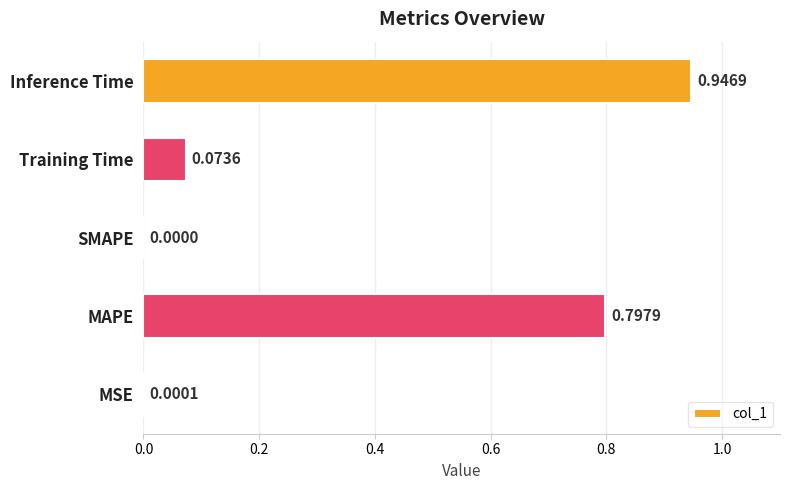

Where is the data nearest to the value 0?

SMAPE